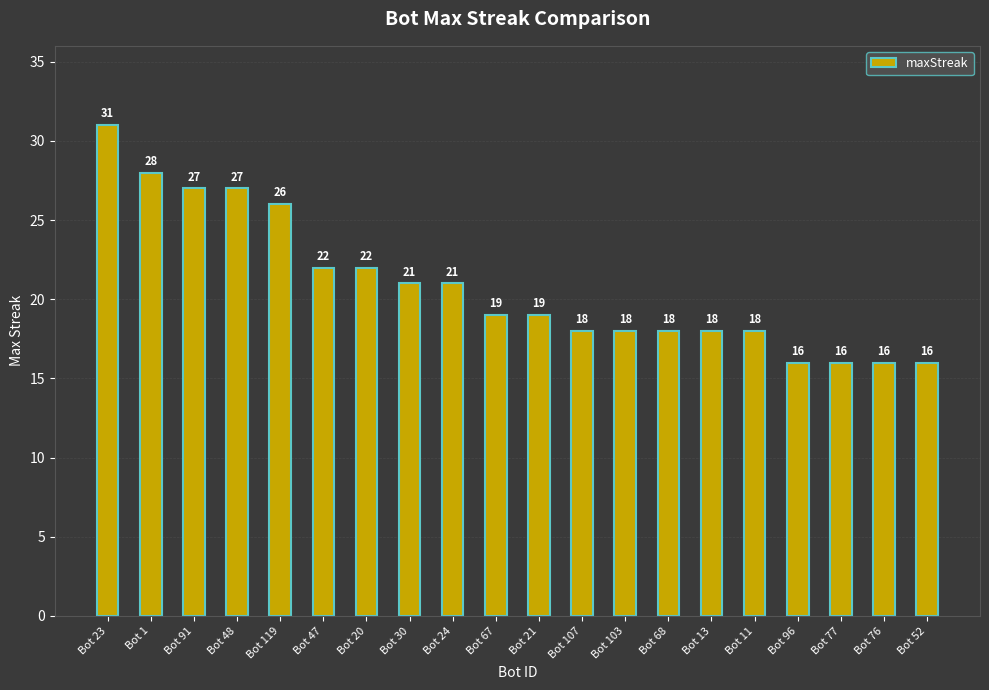

At which label does the data first exceed 19?

Bot 23